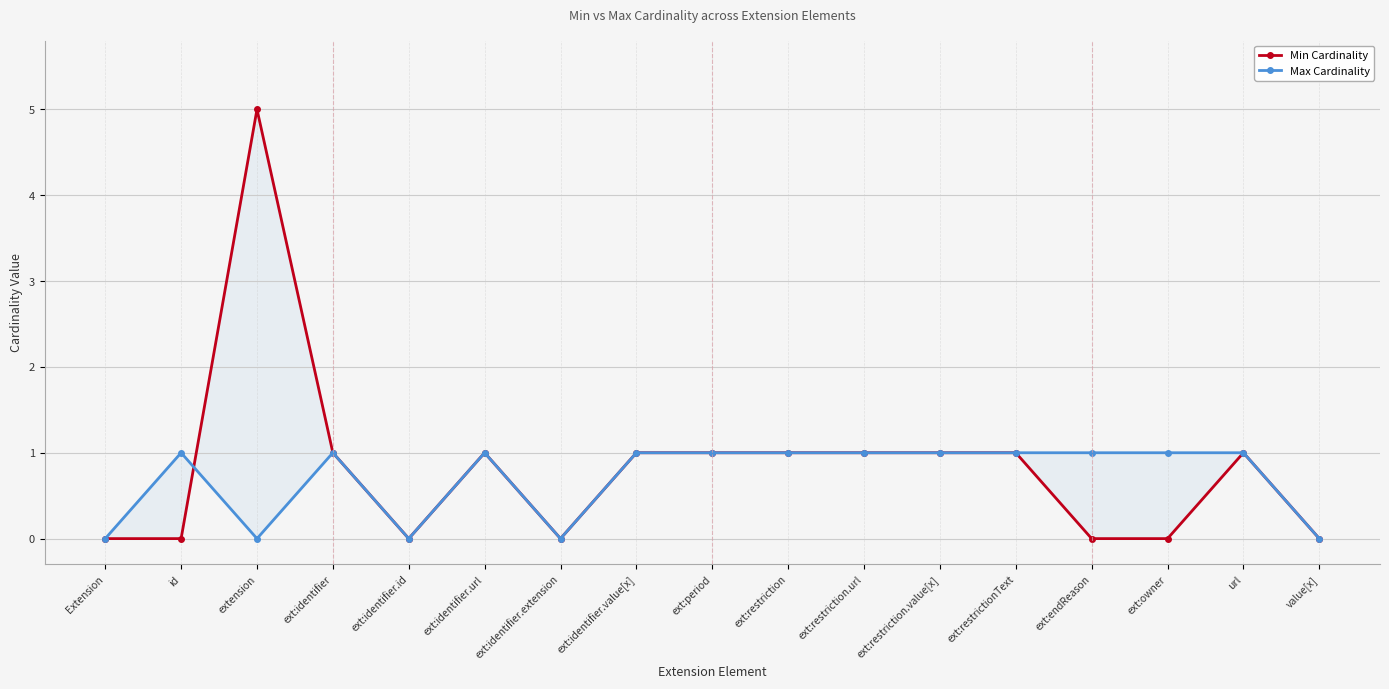

List the series in order of their peak value, lowest first.

Max Cardinality, Min Cardinality